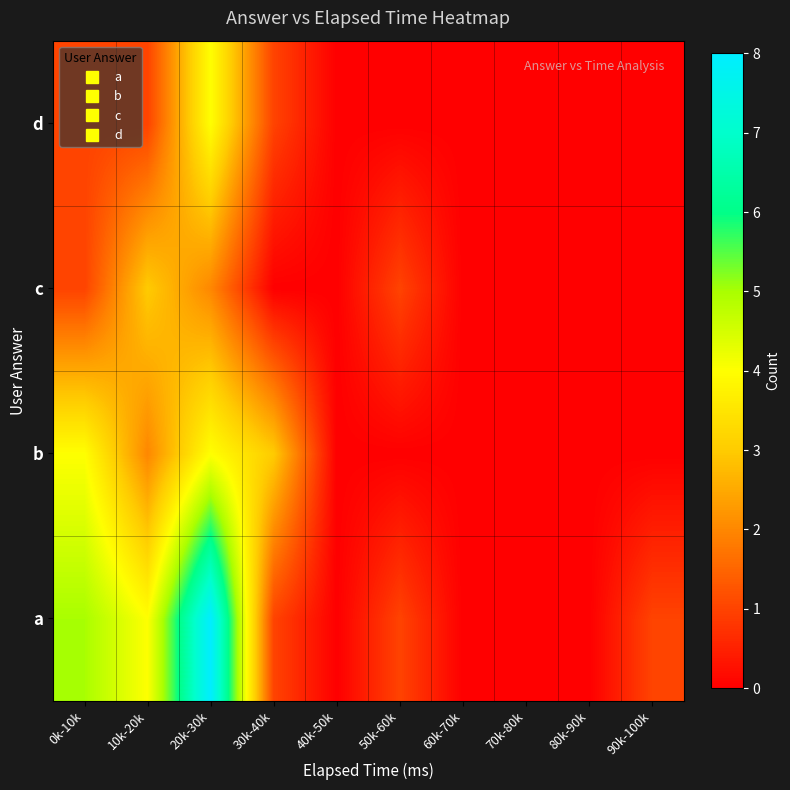

Which series changed the most between 20k-30k and 80k-90k?

a